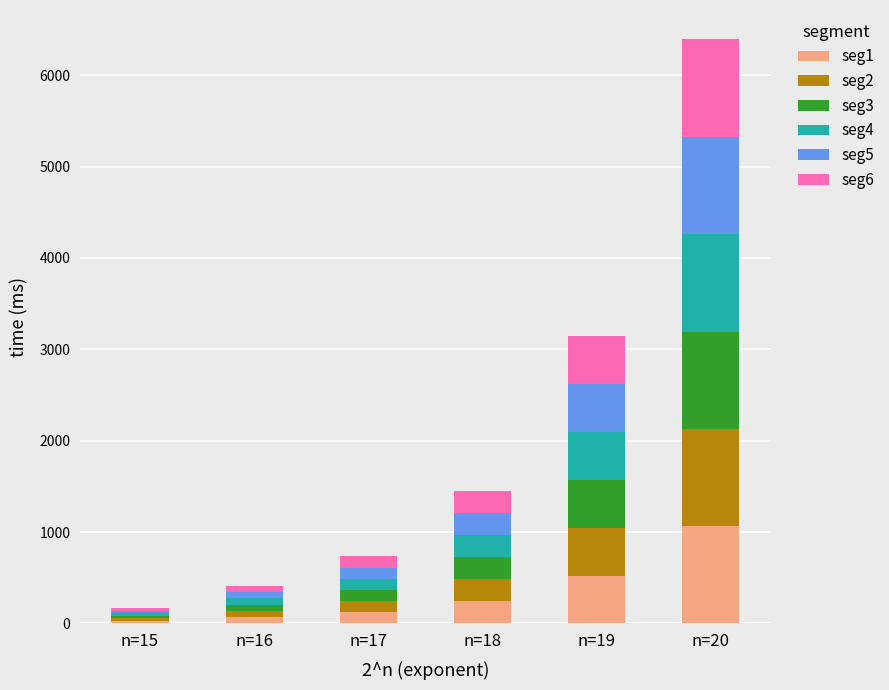

What are all the series names shown in the legend?

seg1, seg2, seg3, seg4, seg5, seg6